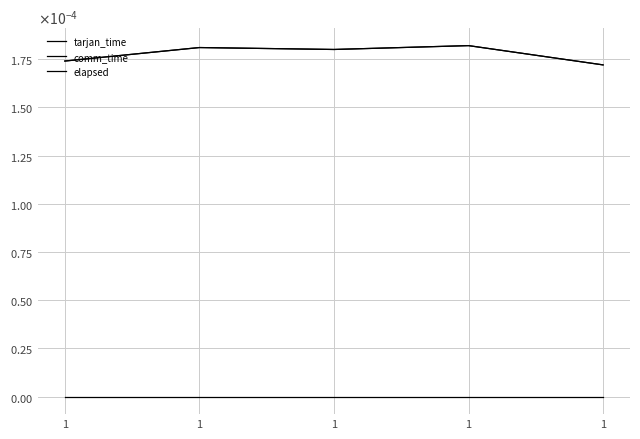

Does the chart have visible grid lines?

Yes